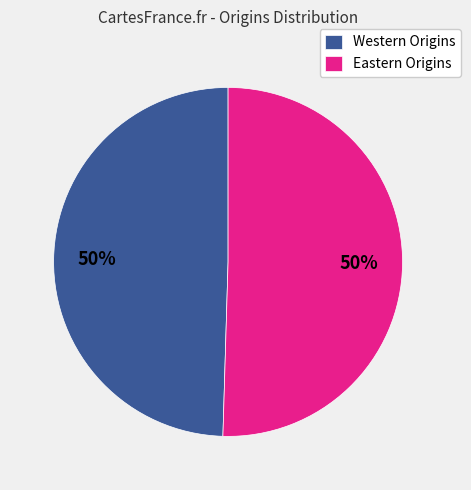

Is the sum of Eastern Origins and Western Origins greater than half?

Yes